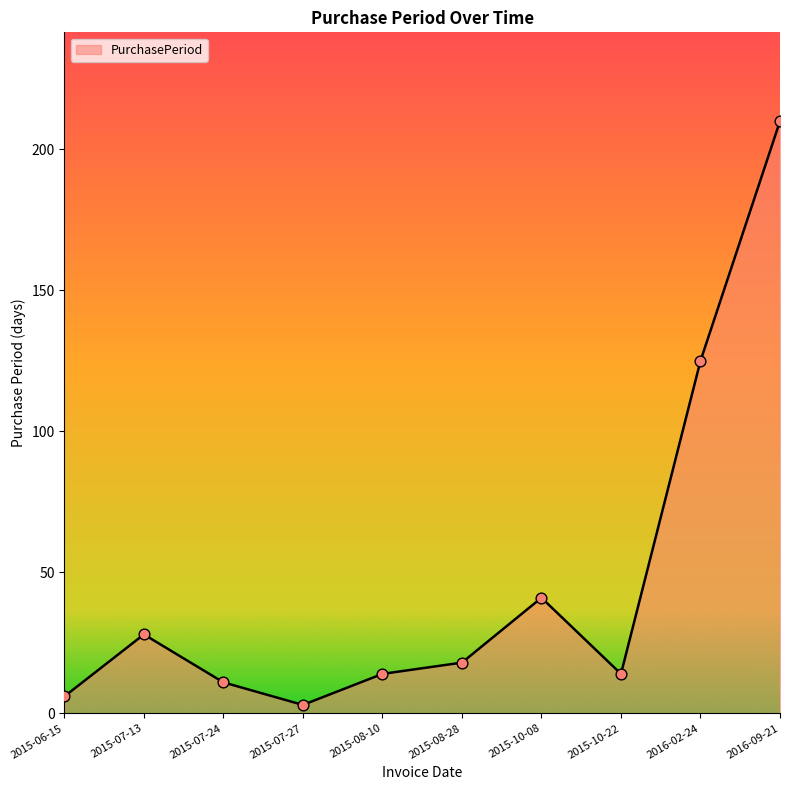

Which has a higher value, 2015-07-13 or 2015-10-22?

2015-07-13